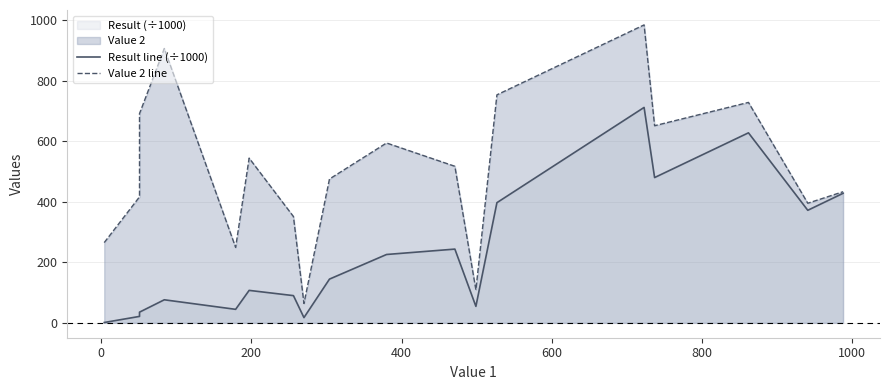

At 600, list the series in order from largest to smallest.

Value 2 line, Result line (÷1000)